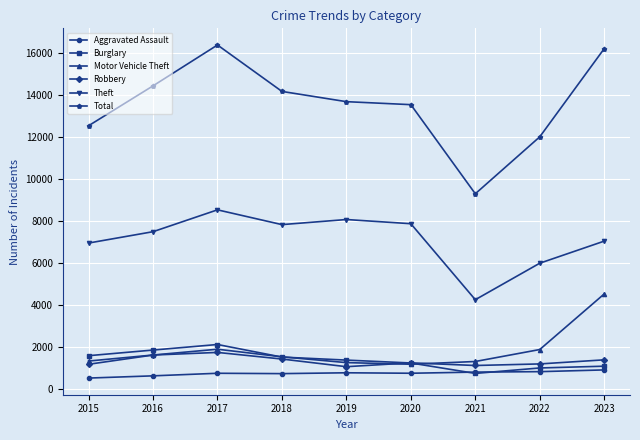

Which series has the largest range (max minus min)?

Total